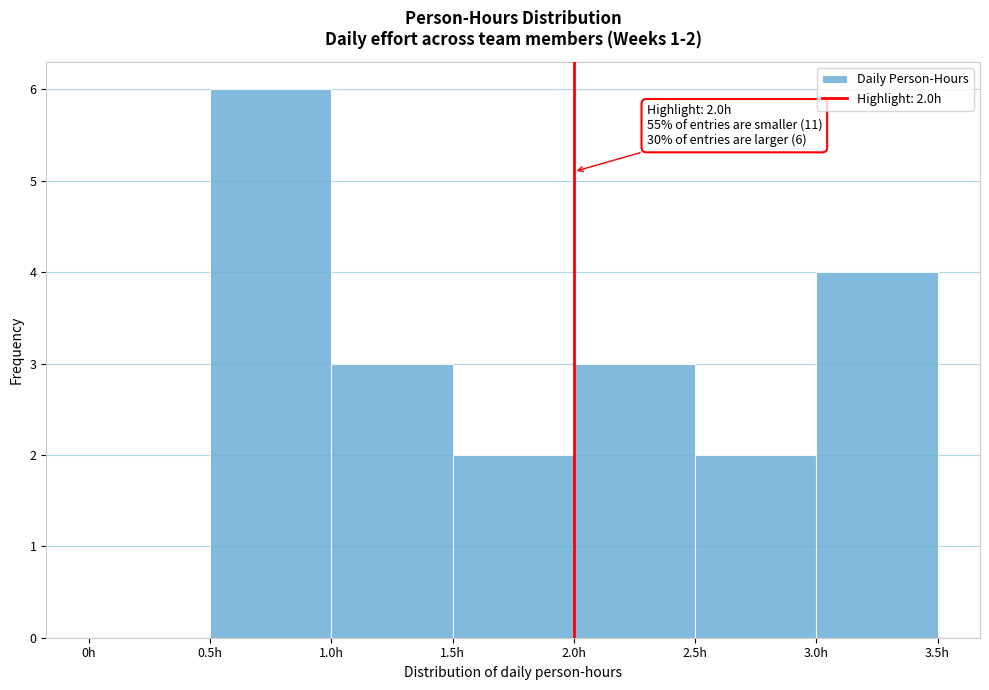

Which range on the x-axis has the tallest bar?

0.5 to 1.0